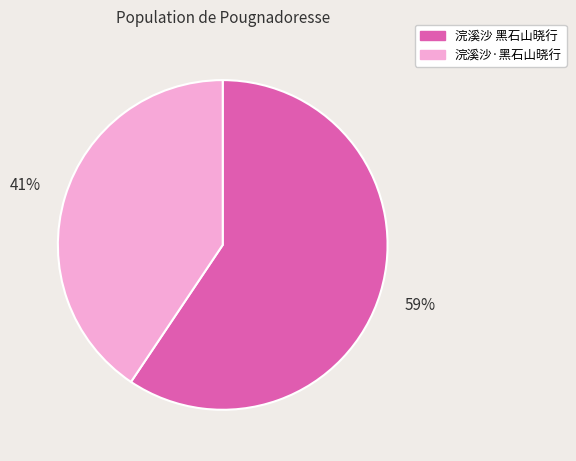

Combined, do 浣溪沙·黑石山晓行 and 浣溪沙 黑石山晓行 account for over 50%?

Yes